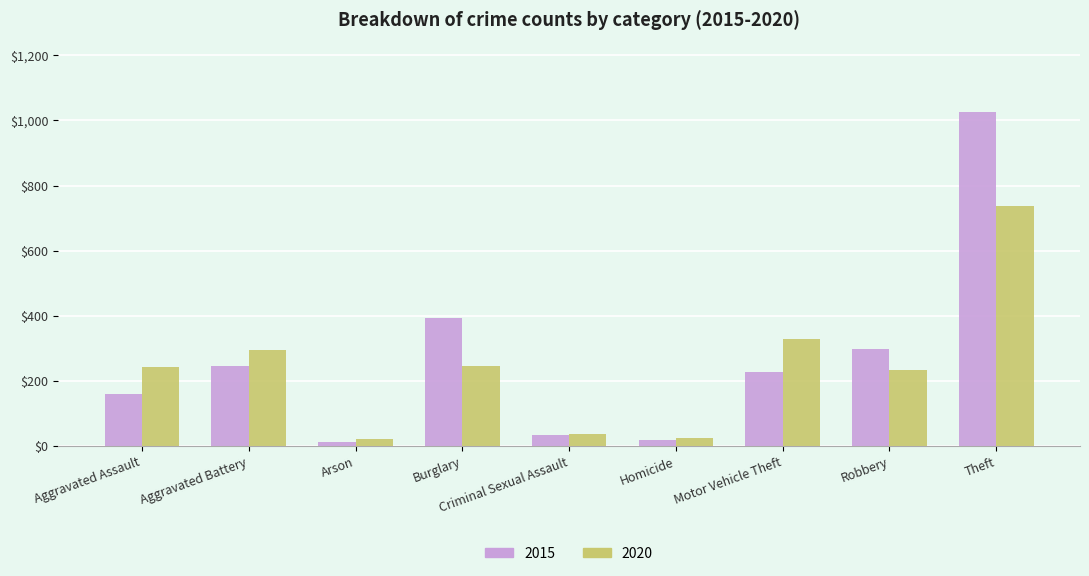

What is the difference between the maximum and minimum values in the 2020 series?

716